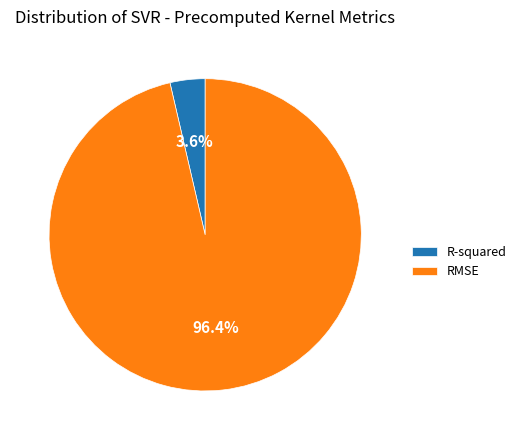

Do RMSE and R-squared together represent more than half of the pie?

Yes